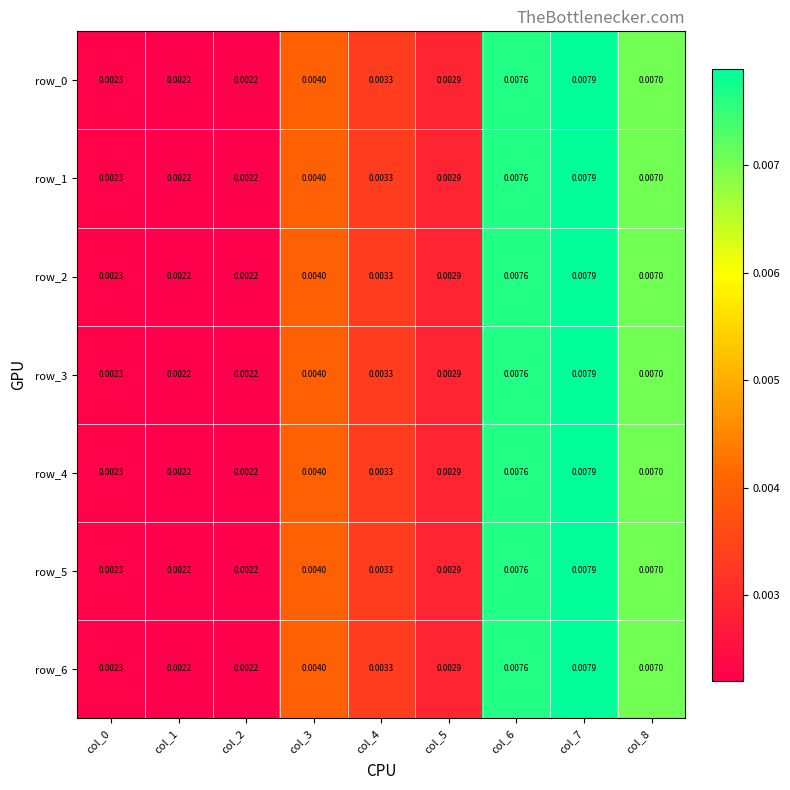

The value of row_5 at col_0 is 0.0. True or false?

True